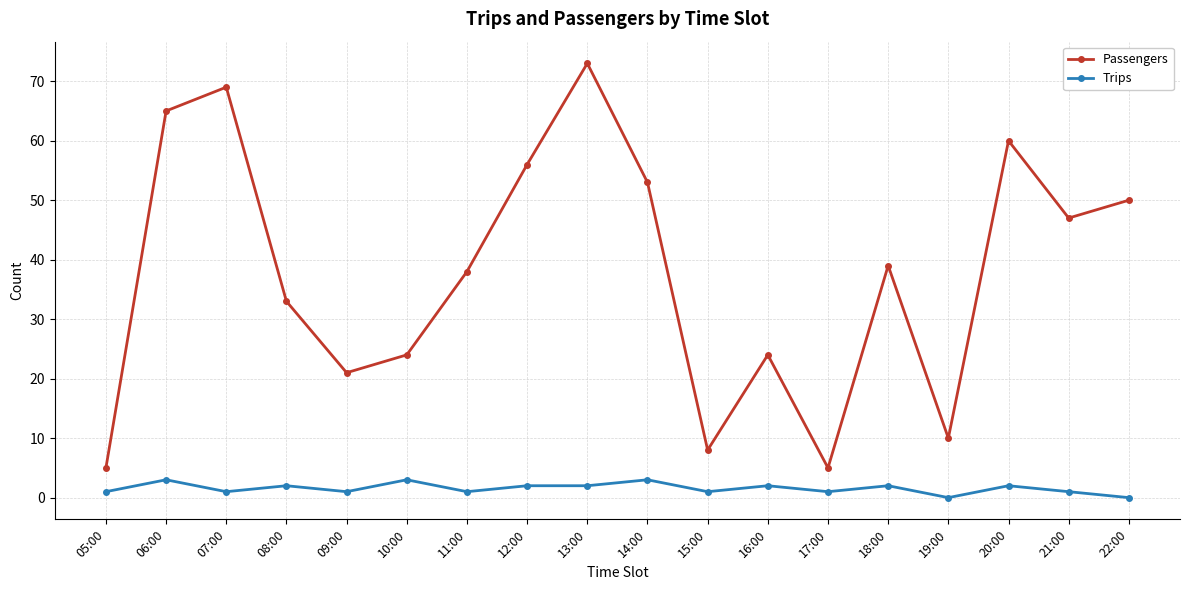

True or false: Trips and Passengers intersect in this chart.

False